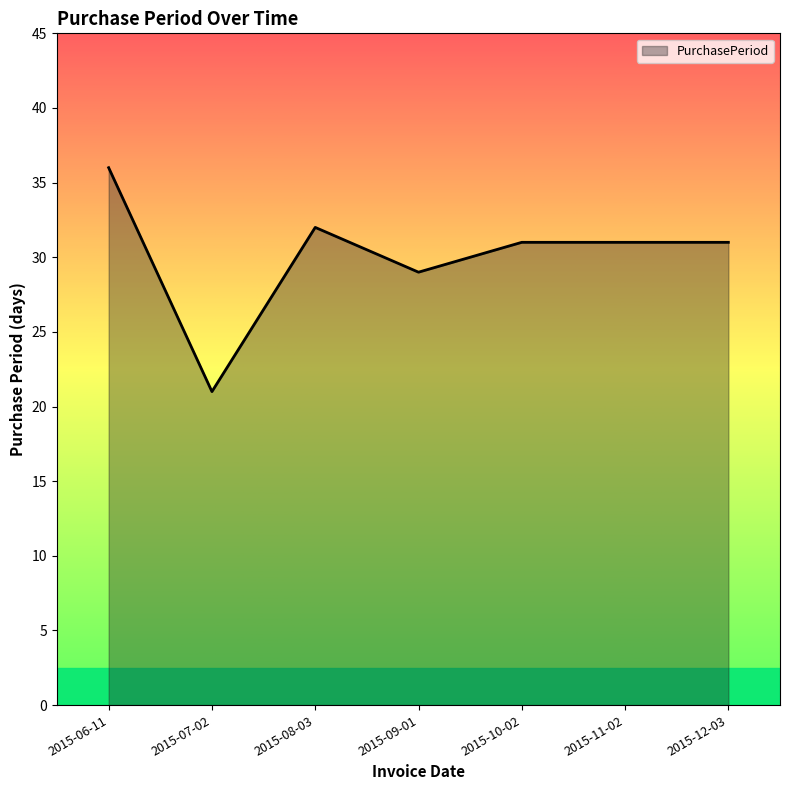

Reading right to left, list all the values displayed in this chart.

2015-12-03=31	2015-11-02=31	2015-10-02=31	2015-09-01=29	2015-08-03=32	2015-07-02=21	2015-06-11=36